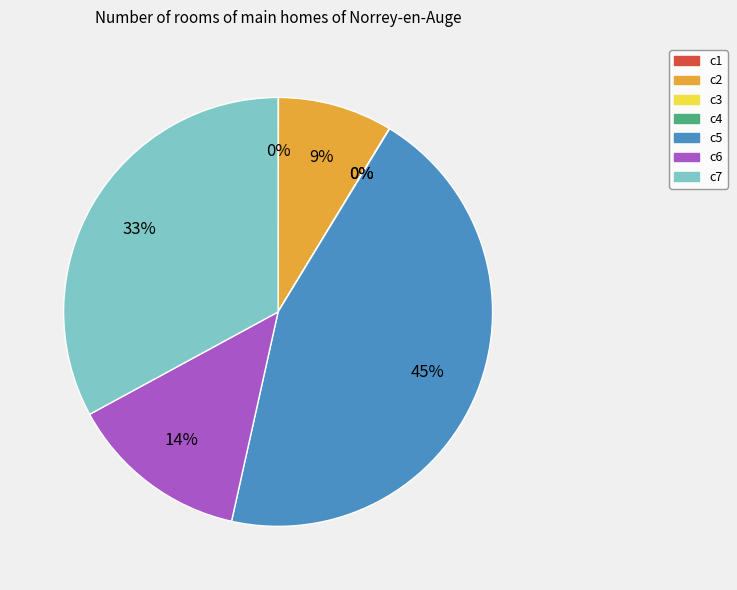

Is it true that c7 is 45% of the pie?

False